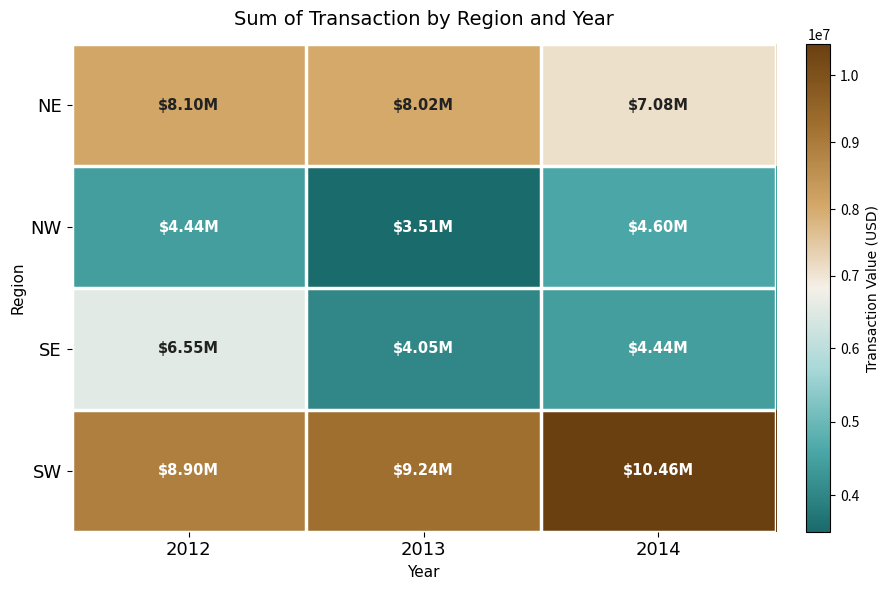

What is the spread (max minus min) of values at 2013?

5731208.9